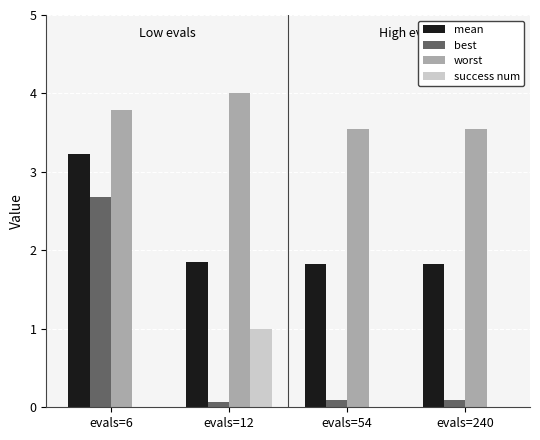

Reading left to right, what are all the values shown in this chart?

mean: evals=6=3.2	evals=12=1.8	evals=54=1.8	evals=240=1.8
best: evals=6=2.7	evals=12=0.1	evals=54=0.1	evals=240=0.1
worst: evals=6=3.8	evals=12=4.0	evals=54=3.5	evals=240=3.5
success num: evals=6=0.0	evals=12=1.0	evals=54=0.0	evals=240=0.0